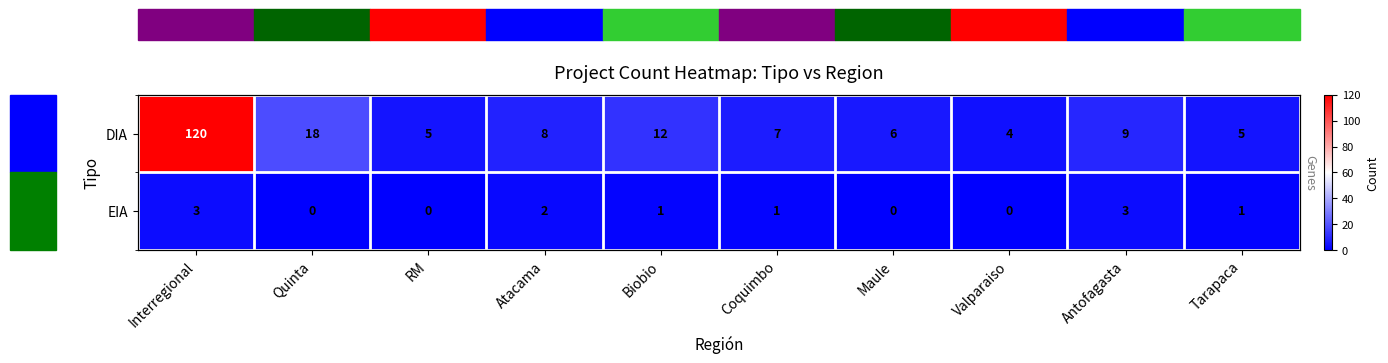

Rank the categories by EIA value from highest to lowest.

Interregional, Antofagasta, Atacama, Biobio, Coquimbo, Tarapaca, Quinta, RM, Maule, Valparaiso